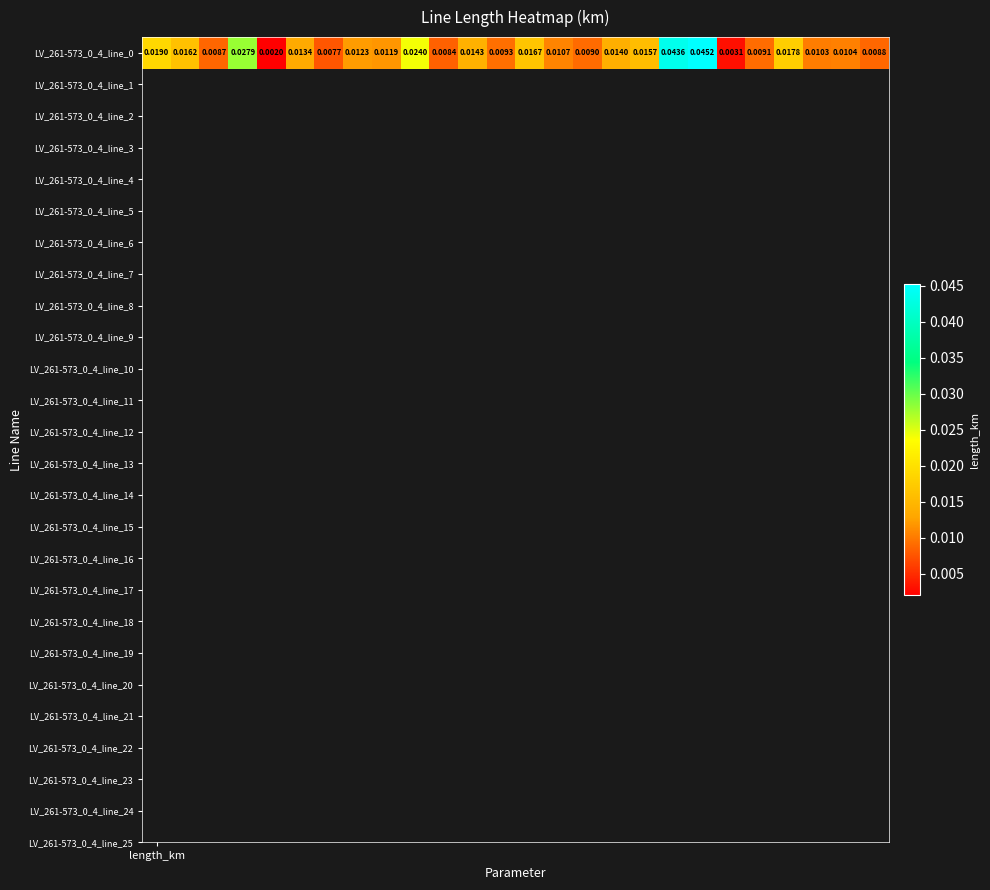

Is it true that the value at 10 is 0.0?

False